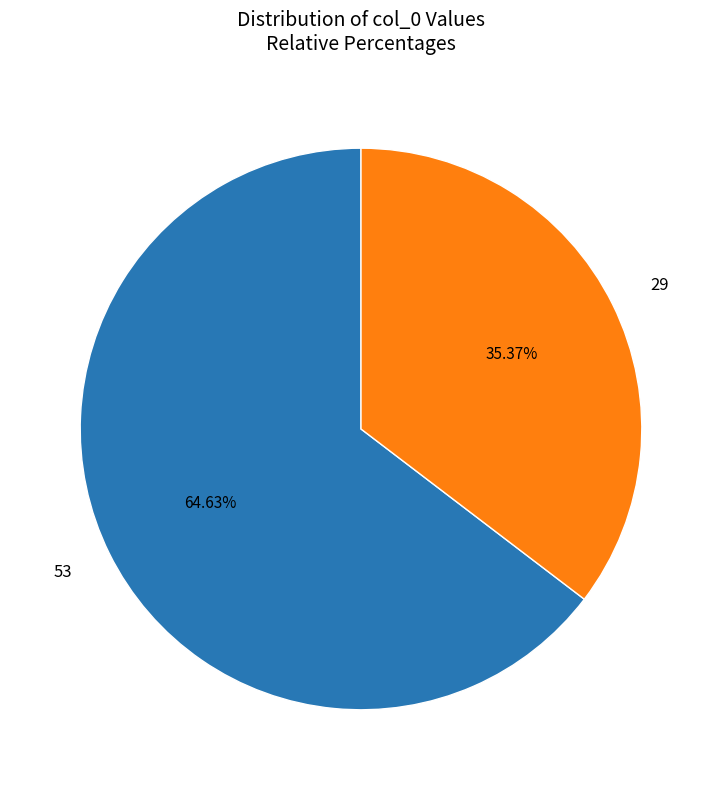

How much of the chart is everything except 53?

35.4%